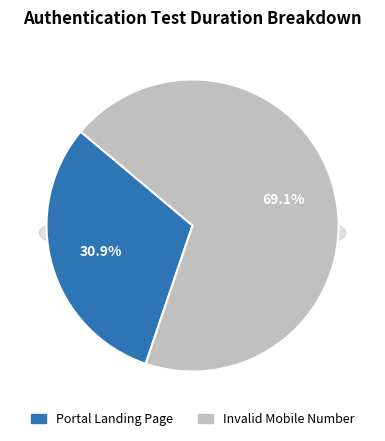

What is the ratio of the value at Portal Landing Page to the value at Invalid Mobile Number?

0.4